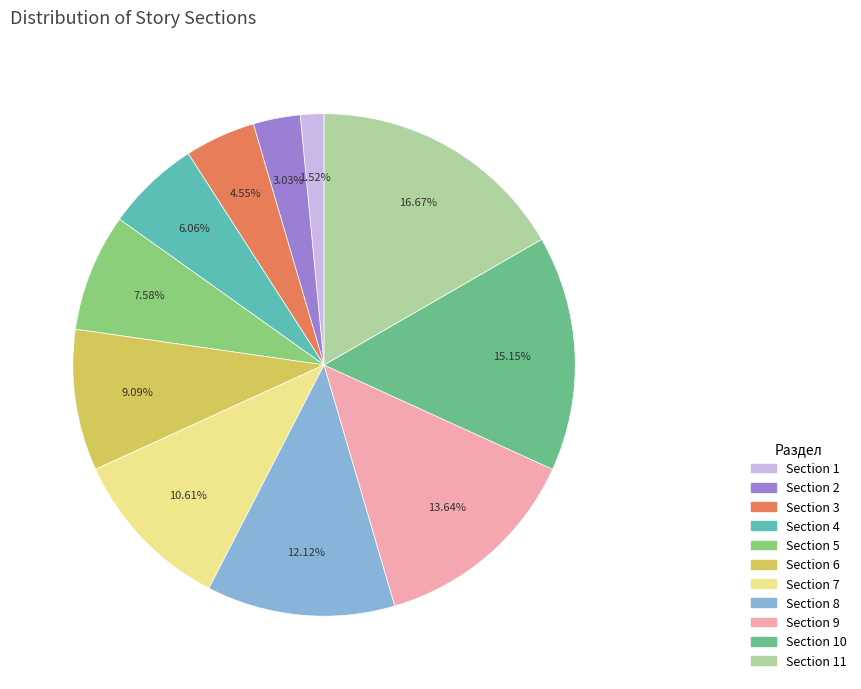

Does any single category account for the majority?

No